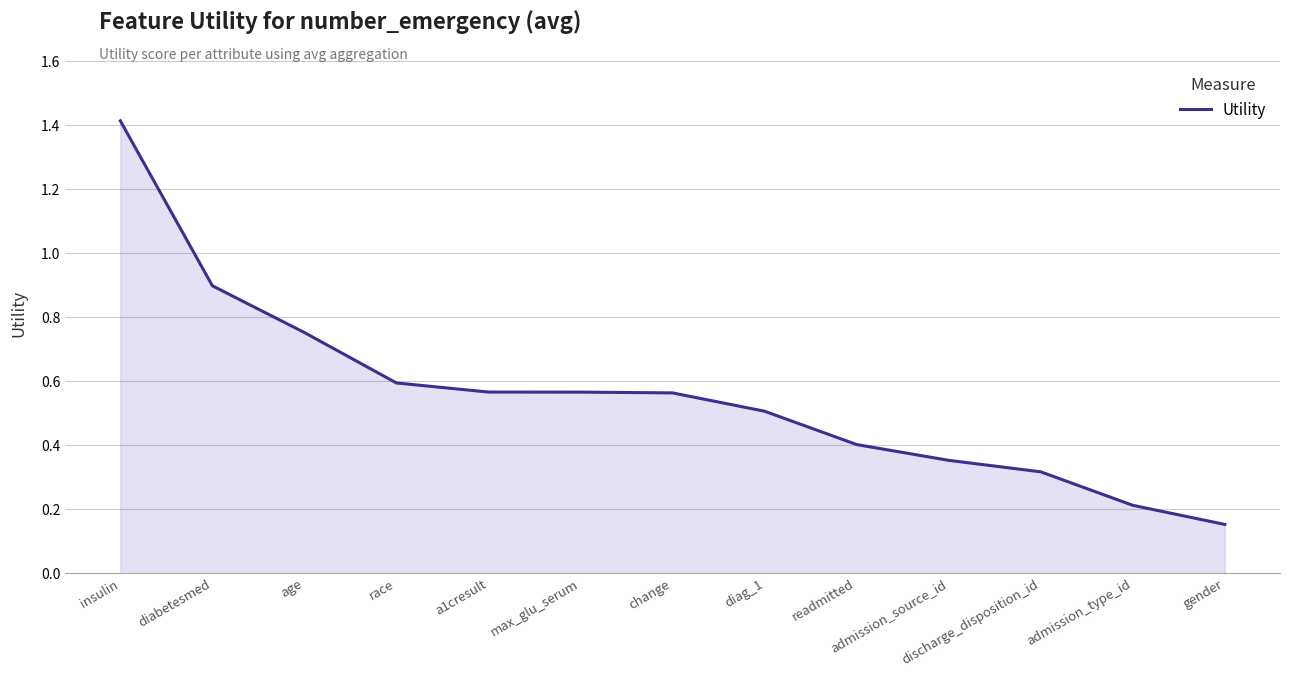

Where is the data nearest to the value 0?

gender